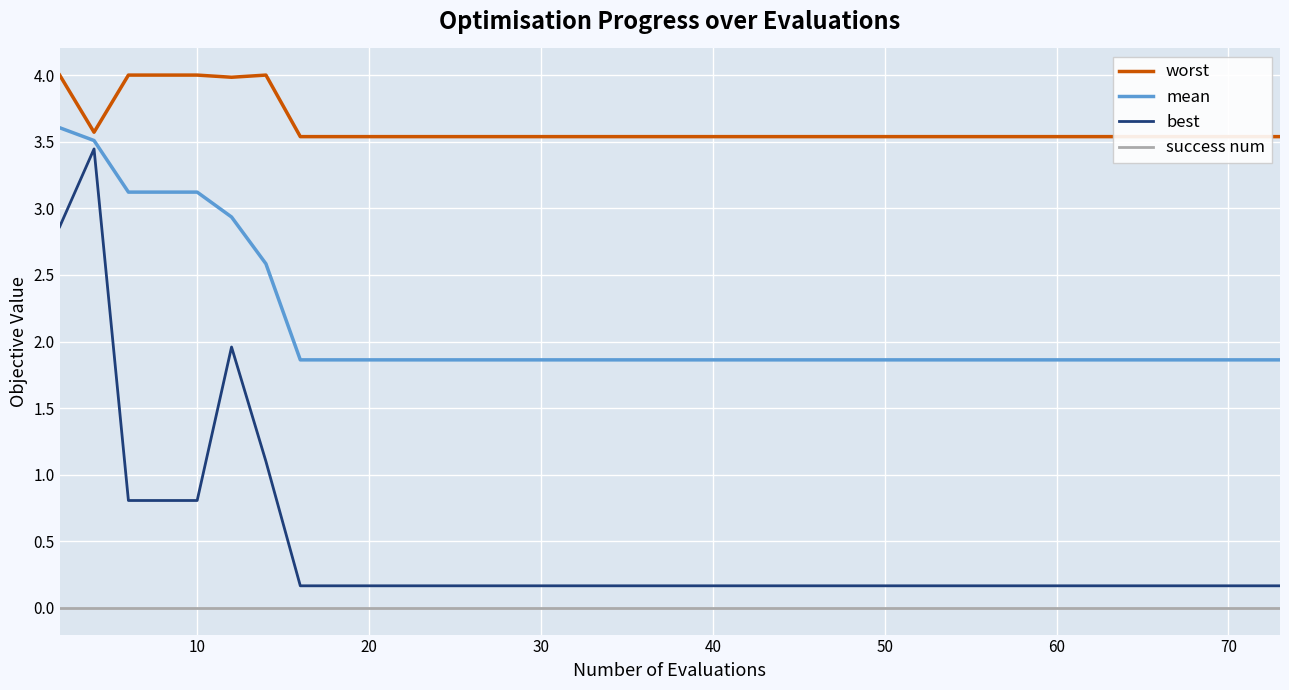

What is the difference between the maximum and minimum values in the mean series?

1.7